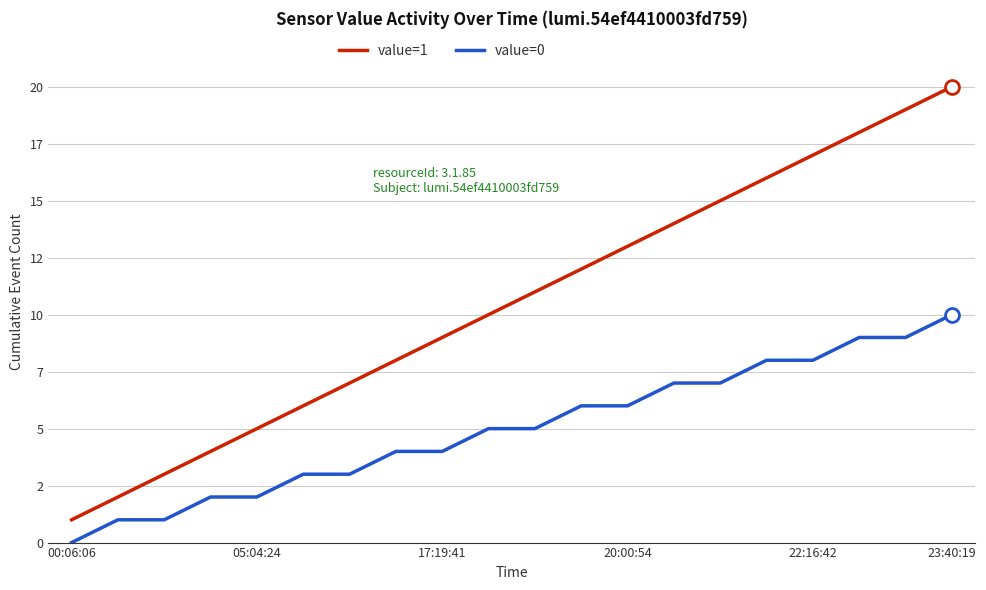

True or false: value=0 and value=1 intersect in this chart.

False